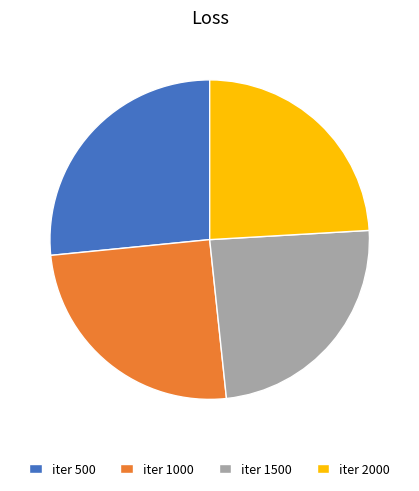

What is the largest slice in the pie chart?

iter 500